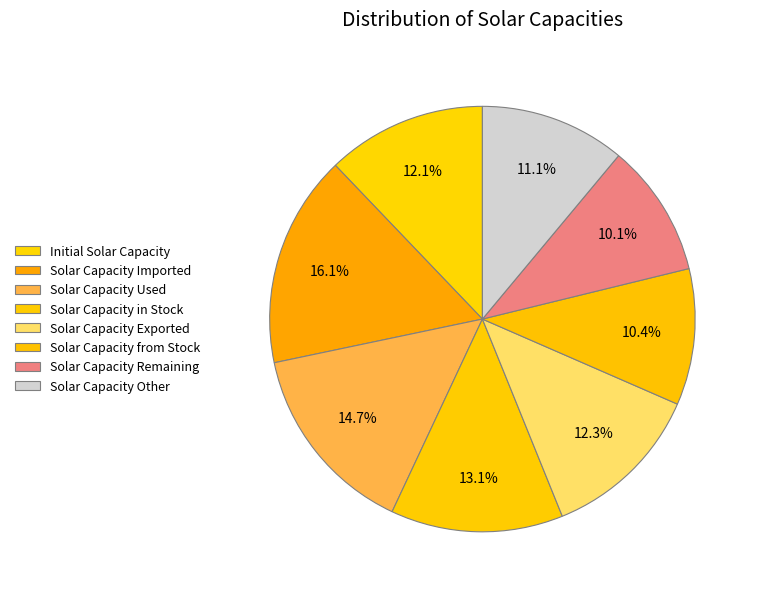

Does any single category account for the majority?

No